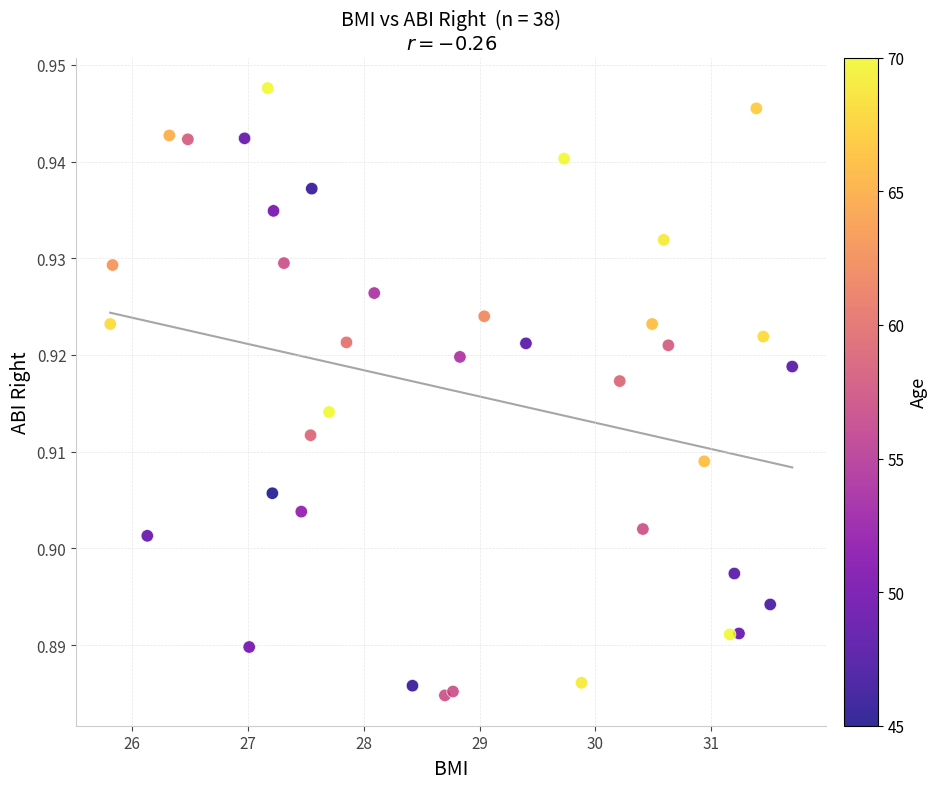

What is the range of X values (max minus min)?

5.9